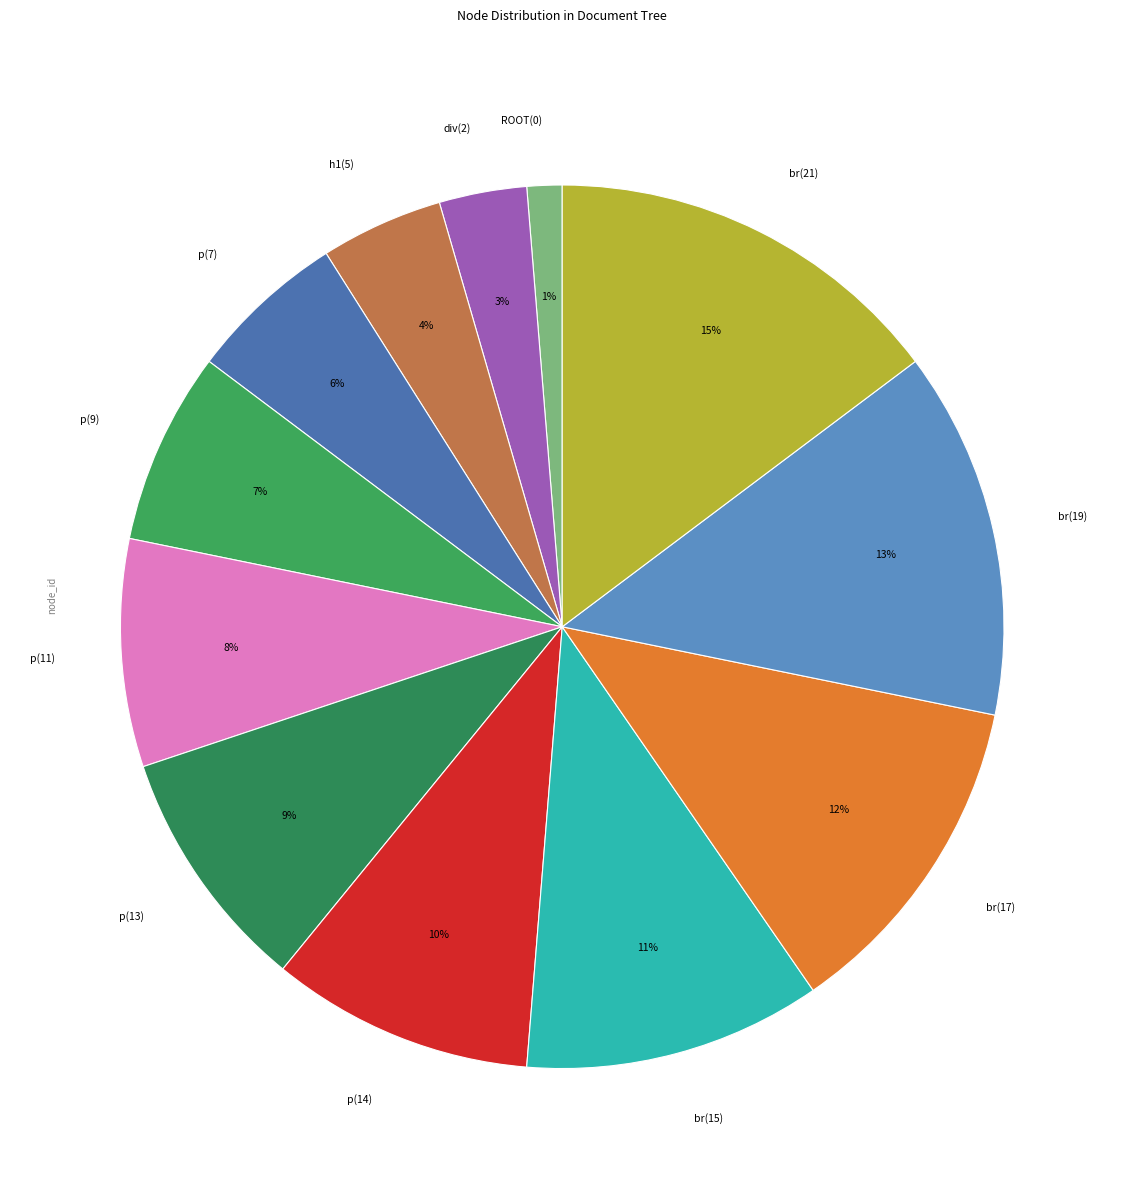

Which category has the smallest portion of the pie?

ROOT(0)